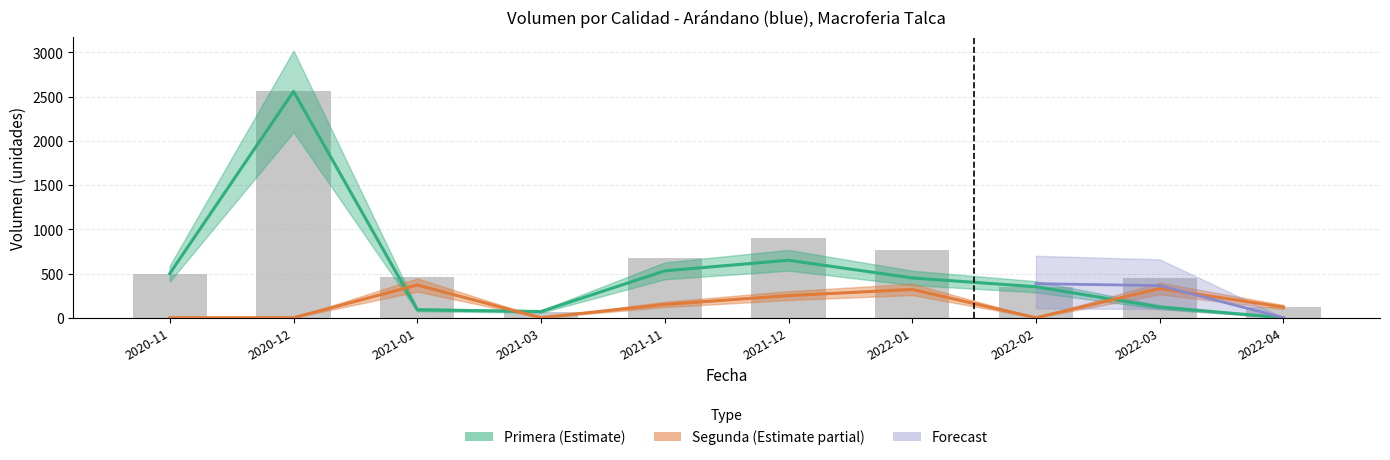

True or false: Primera (Estimate) has a value of 500 at 2020-11.

True